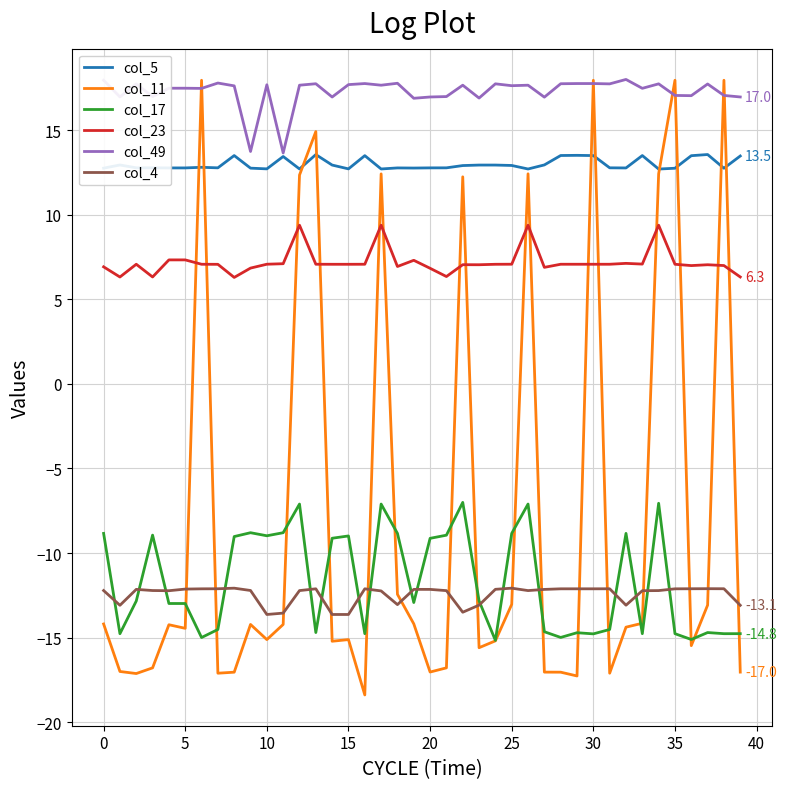

What are all the series names shown in the legend?

col_5, col_11, col_17, col_23, col_49, col_4